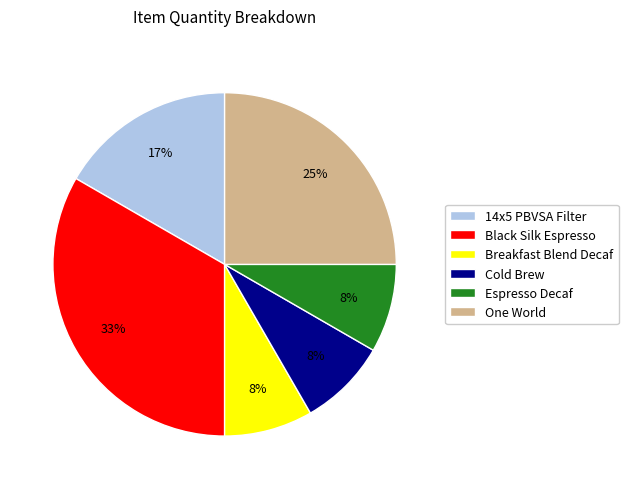

Combined, do Black Silk Espresso and One World account for over 50%?

Yes